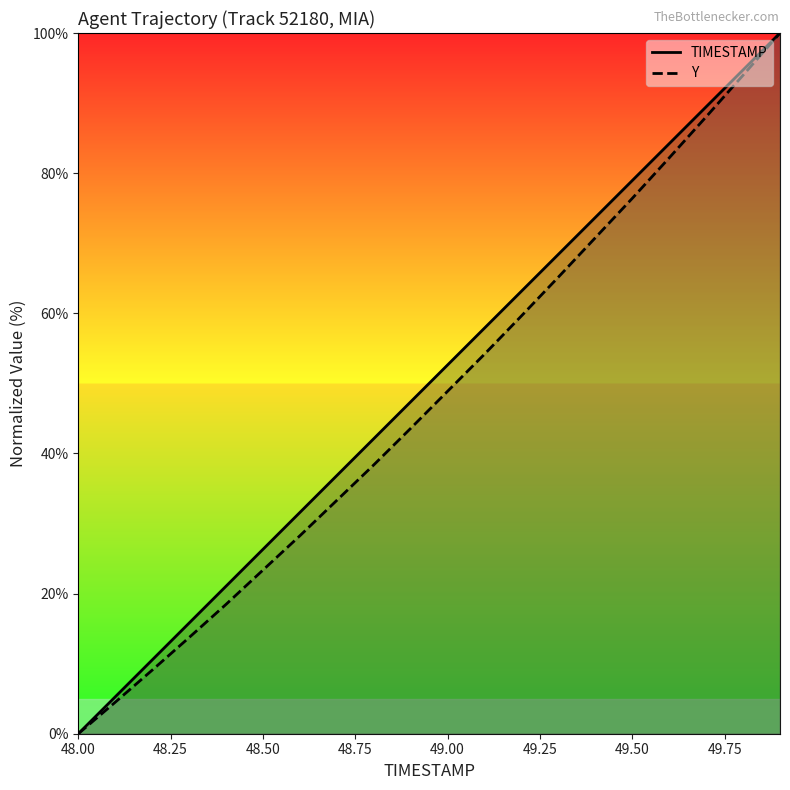

The Y series shows 76.4 at 49.50. True or false?

True